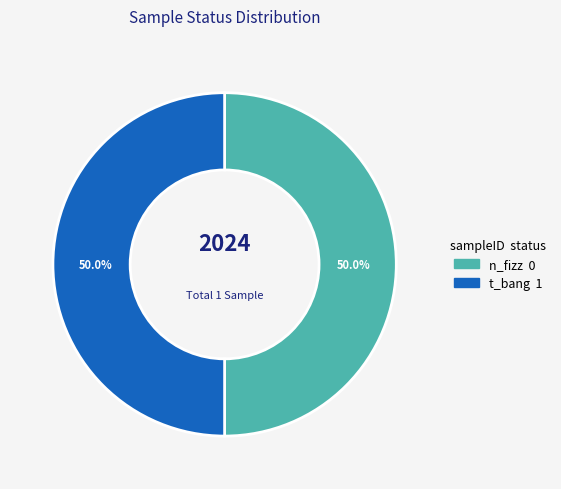

Is it true that n_fizz is 1% of the pie?

False